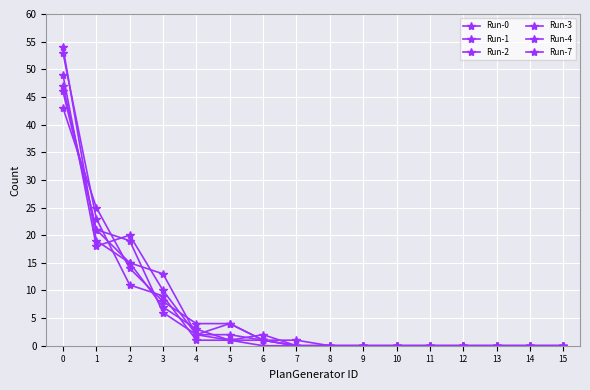

How many data points in Run-2 are less than 1?

8